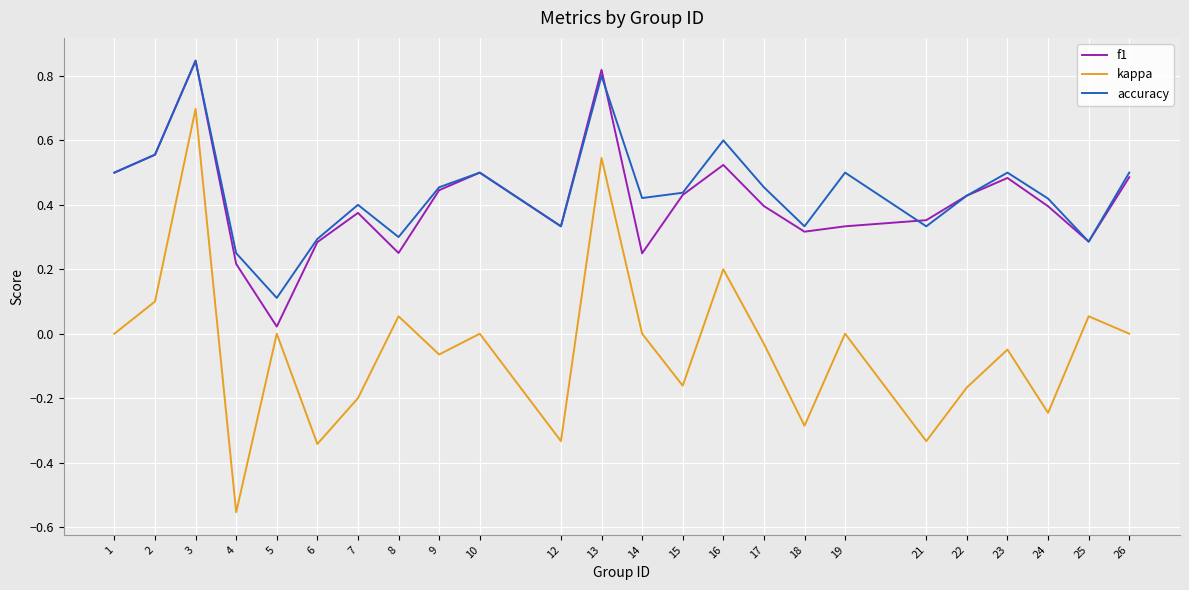

What is the sum of the accuracy values at 22 and 9?

0.9